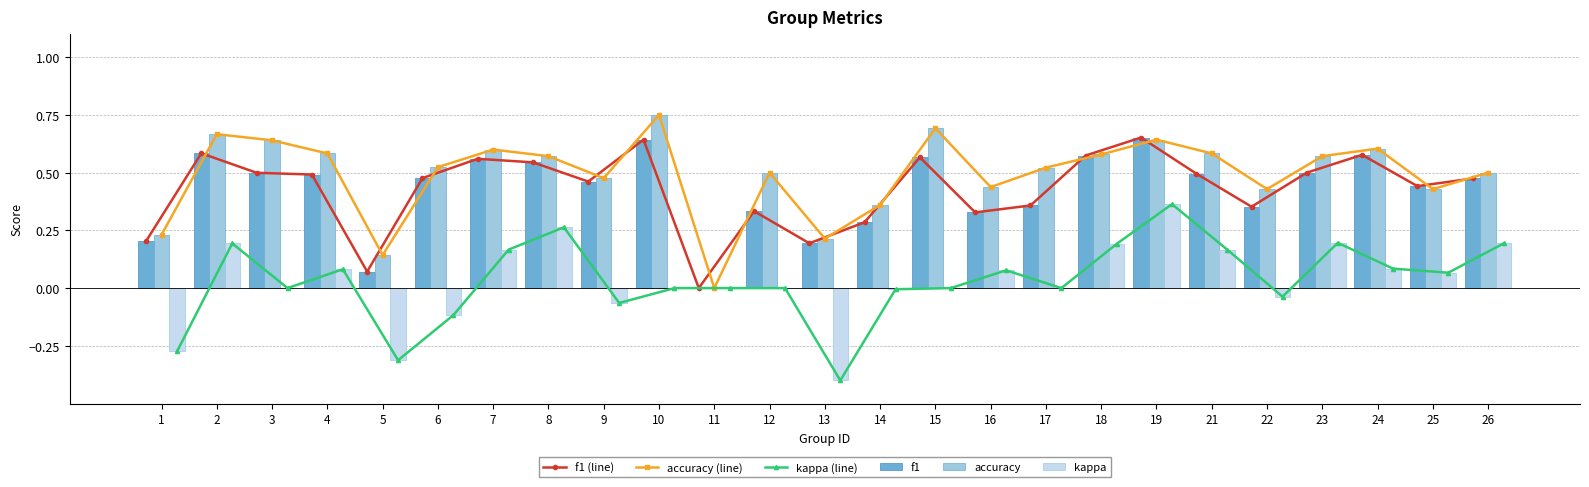

Are the bars horizontal?

No